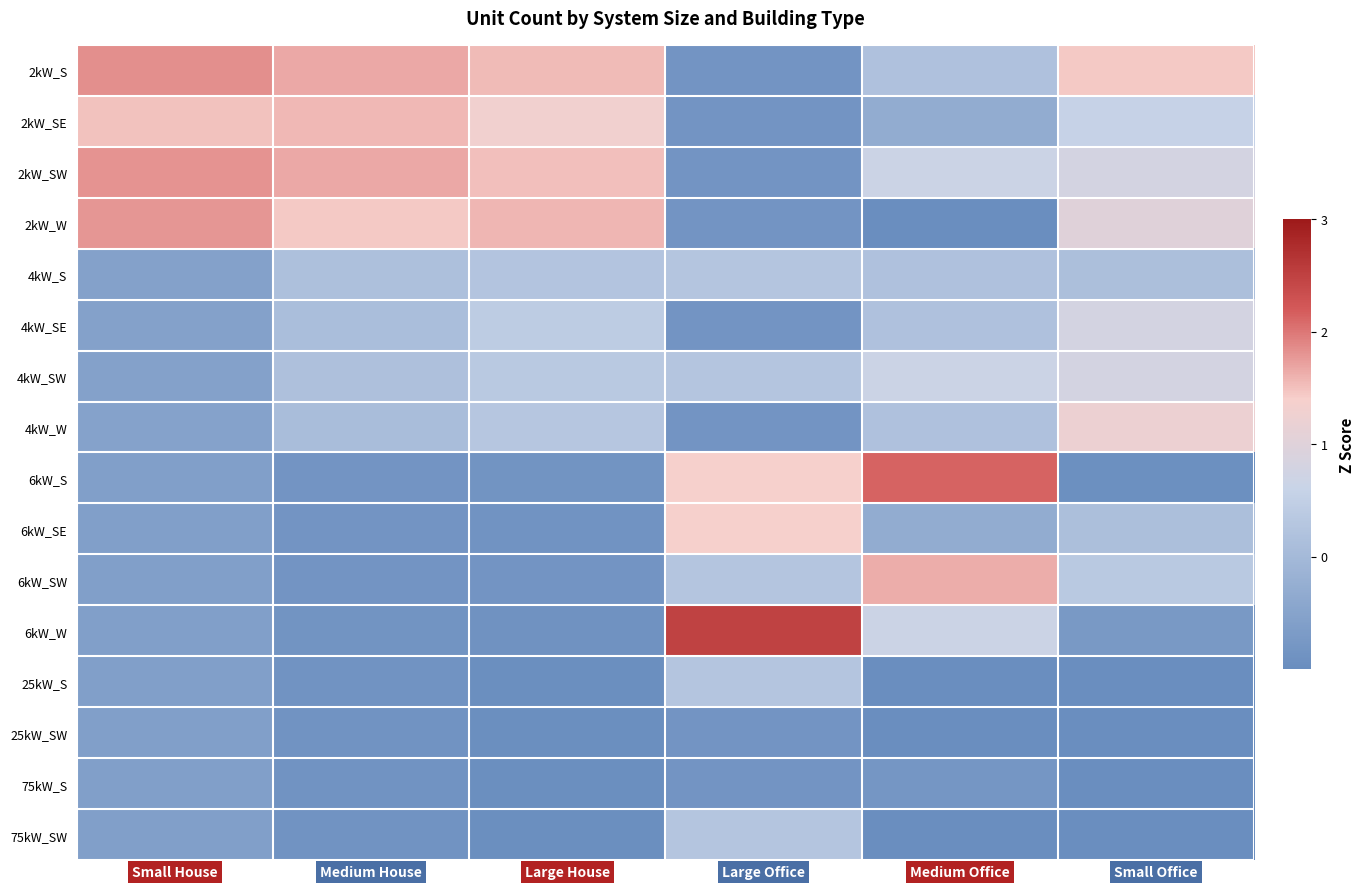

Rank the series by their maximum value, from highest to lowest.

6kW_W, 6kW_S, 2kW_S, 2kW_SW, 2kW_W, 6kW_SW, 2kW_SE, 6kW_SE, 4kW_W, 4kW_SE, 4kW_SW, 4kW_S, 25kW_S, 75kW_SW, 25kW_SW, 75kW_S